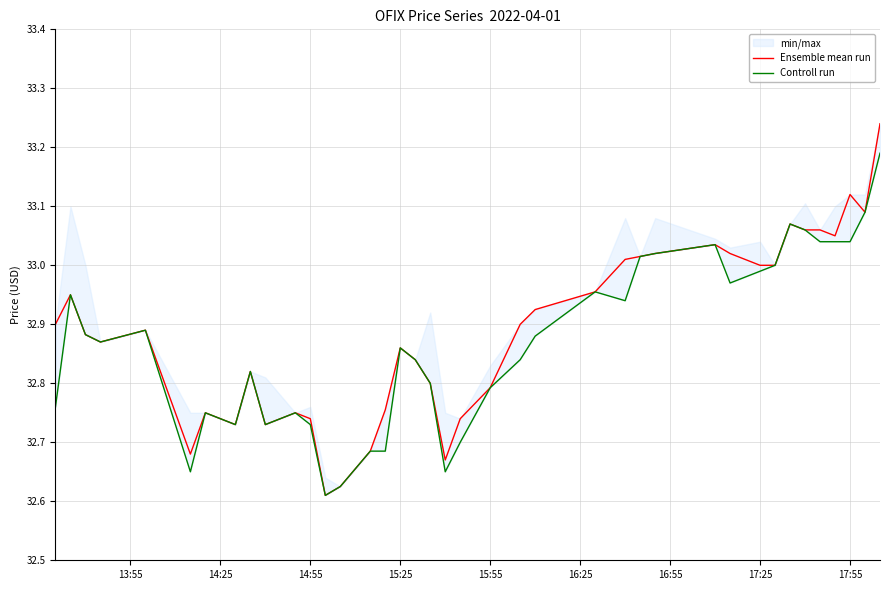

True or false: Controll run and Ensemble mean run intersect in this chart.

False